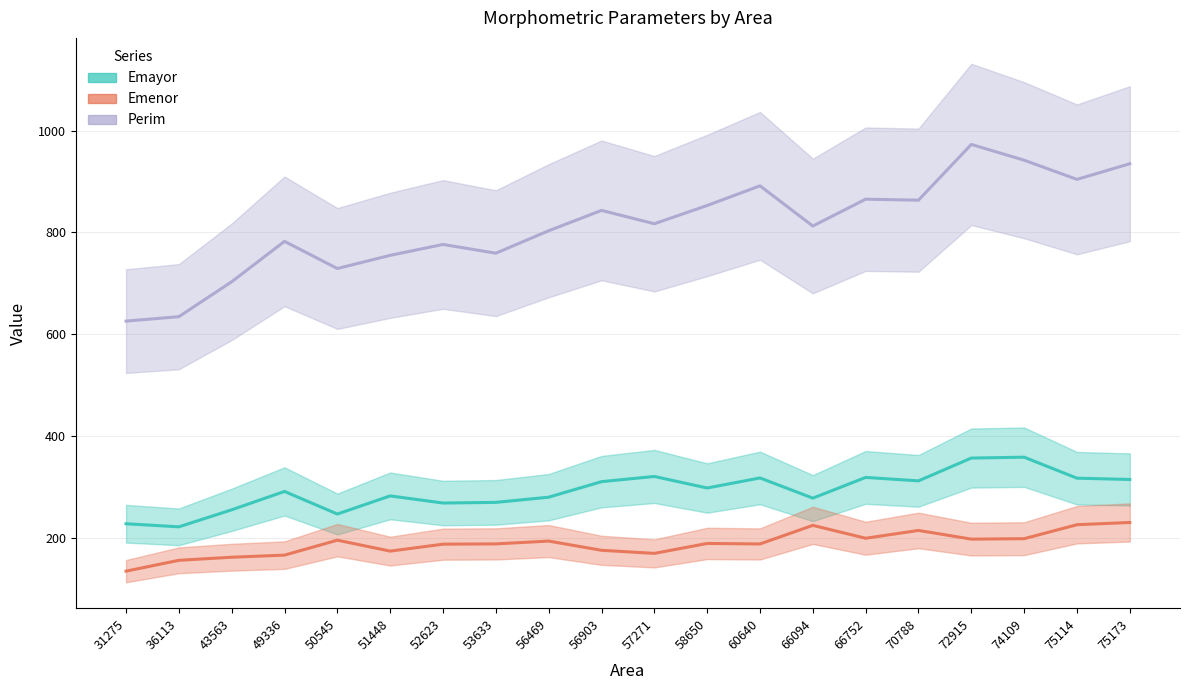

At which label is Perim closest to 799?

56469